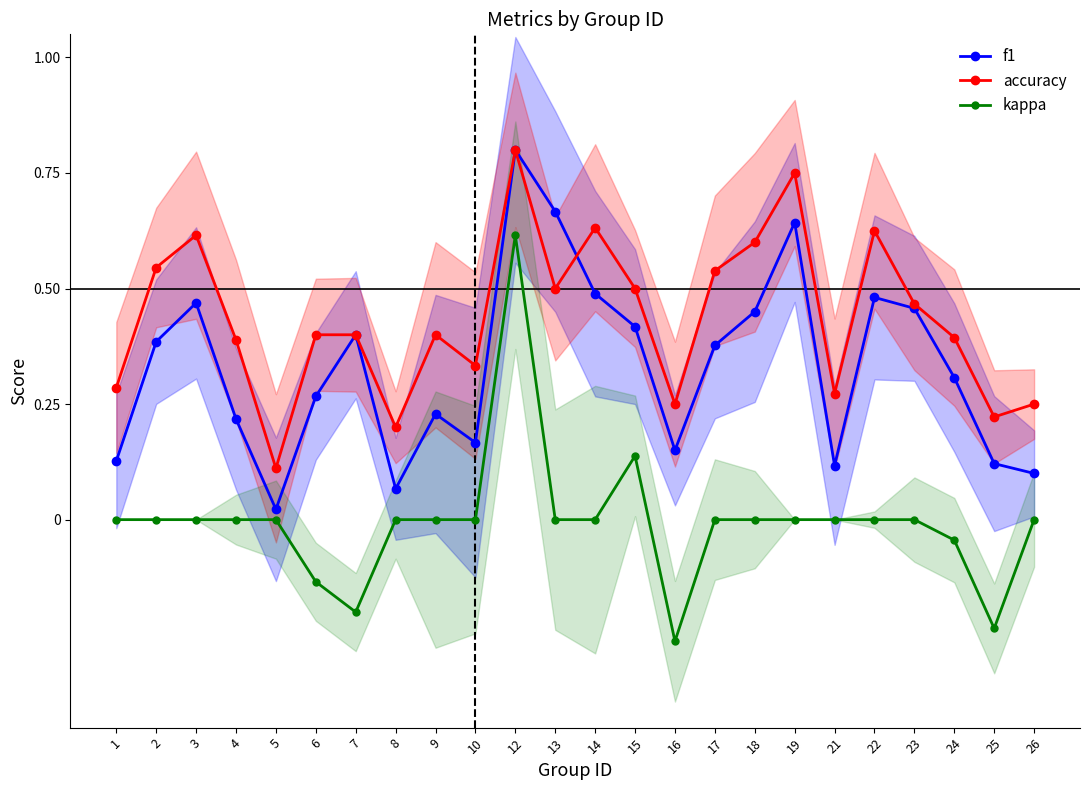

True or false: accuracy has a value of 0.8 at 19.

True